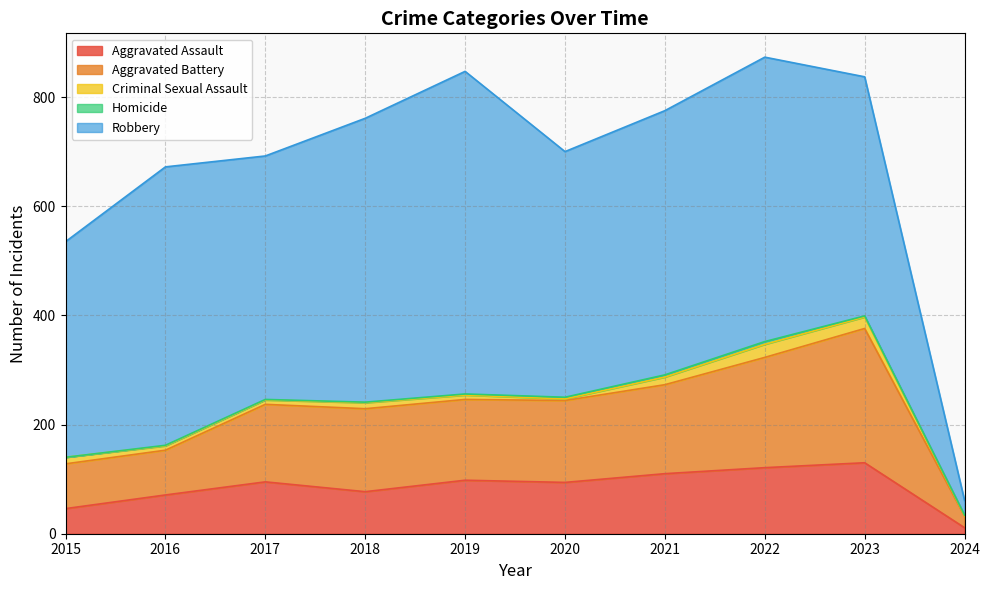

How many distinct data groups are displayed?

5